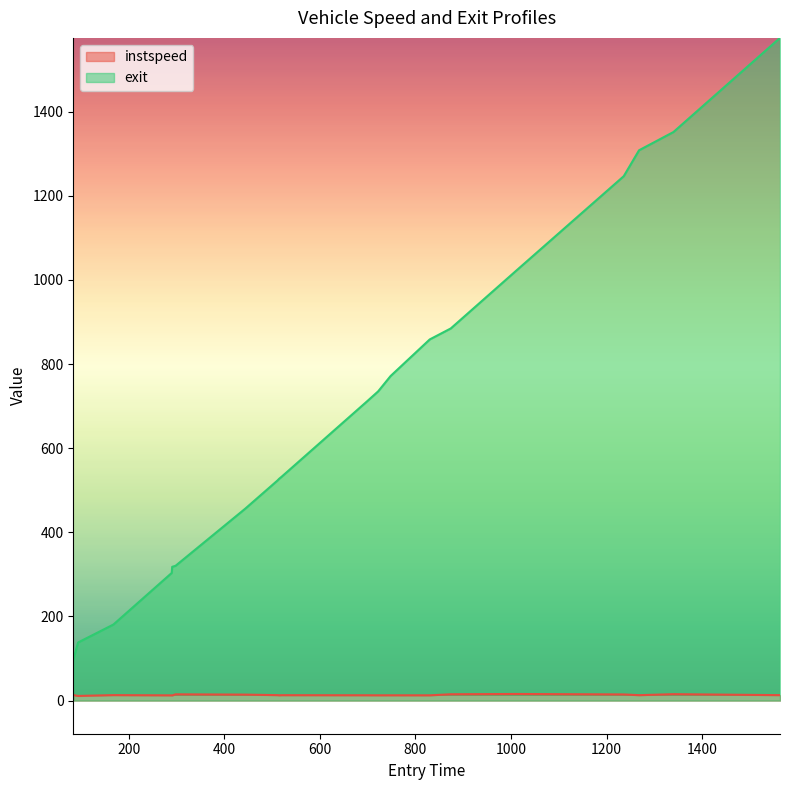

True or false: instspeed and exit cross at least once.

False